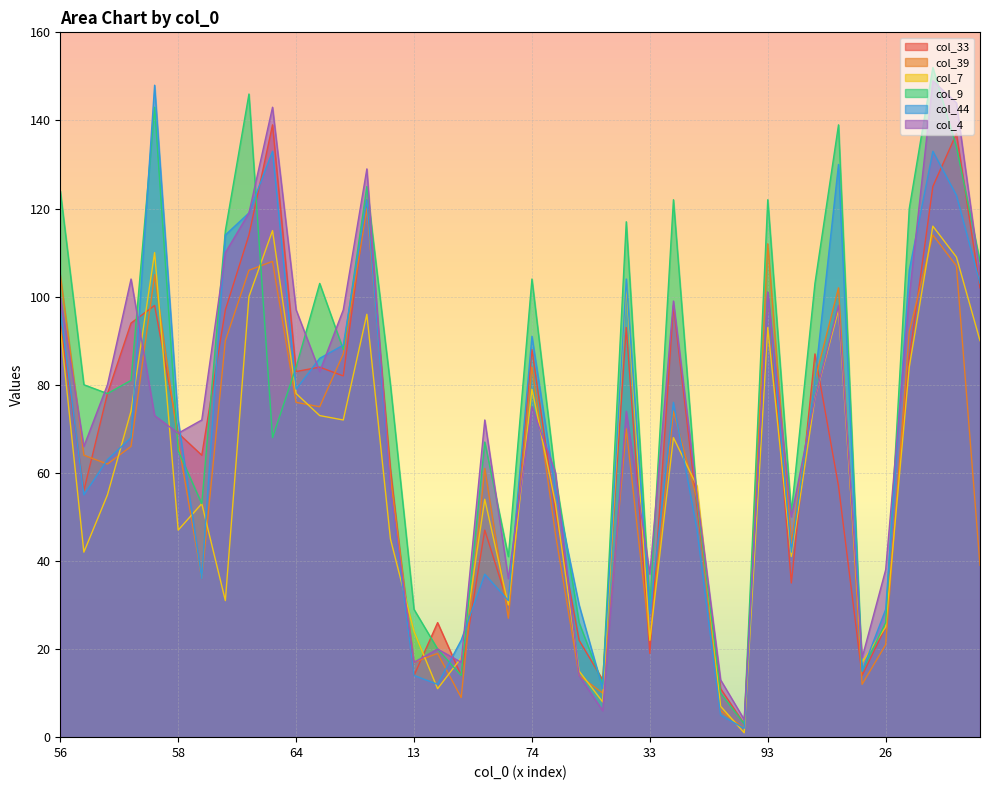

What is the maximum value for col_4?

149